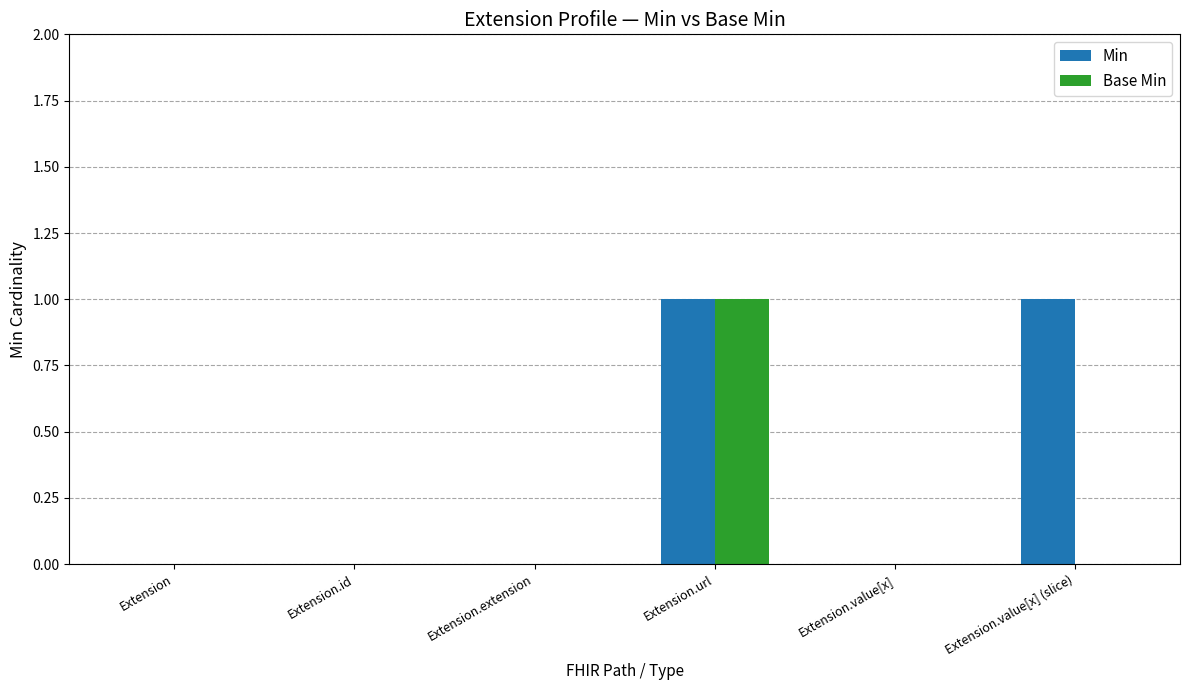

Reading left to right, what are all the values shown in this chart?

Min: Extension=0	Extension.id=0	Extension.extension=0	Extension.url=1	Extension.value[x]=0	Extension.value[x] (slice)=1
Base Min: Extension=0	Extension.id=0	Extension.extension=0	Extension.url=1	Extension.value[x]=0	Extension.value[x] (slice)=0